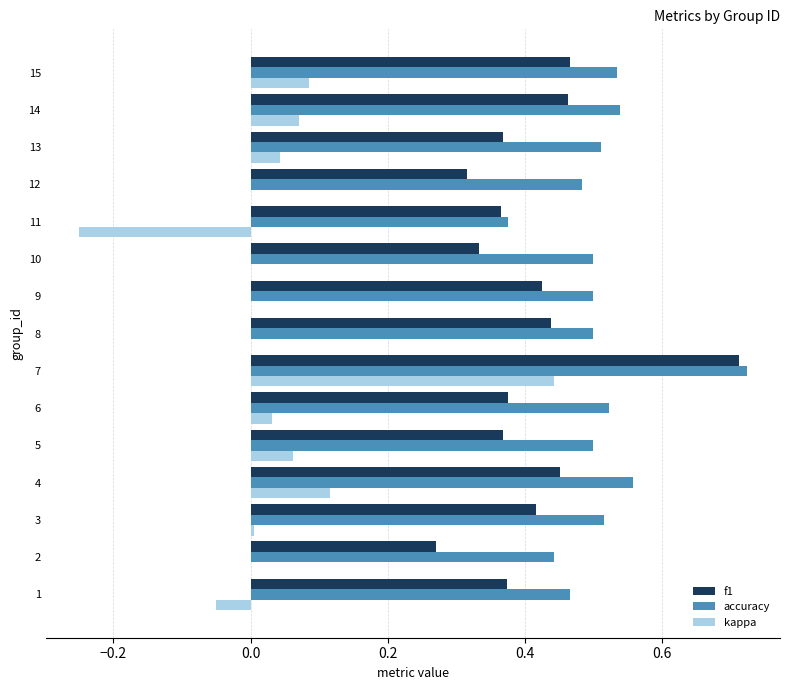

Is it true that kappa equals 0.0 at 8?

True